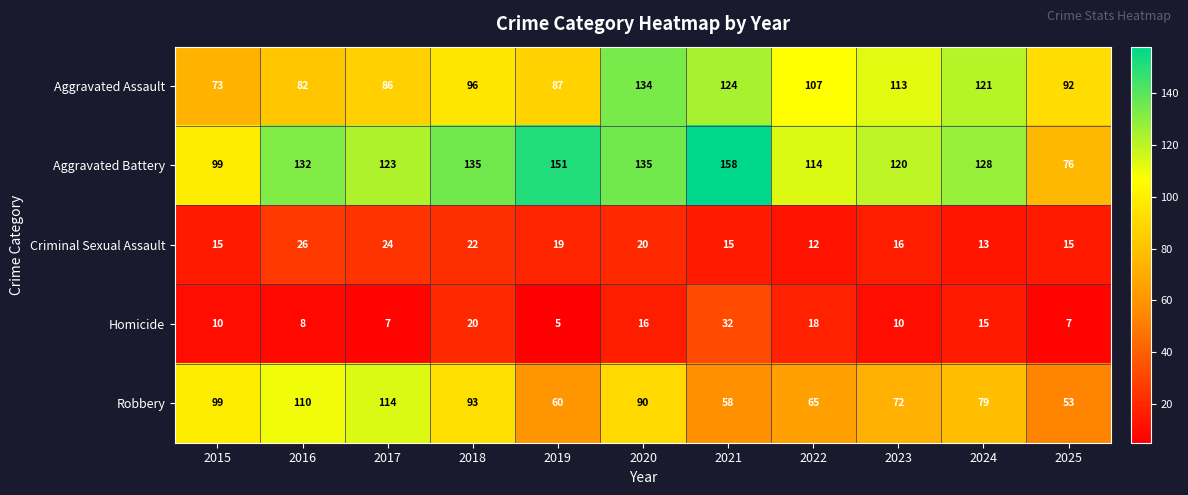

Which category has the lowest value across all series?

2019